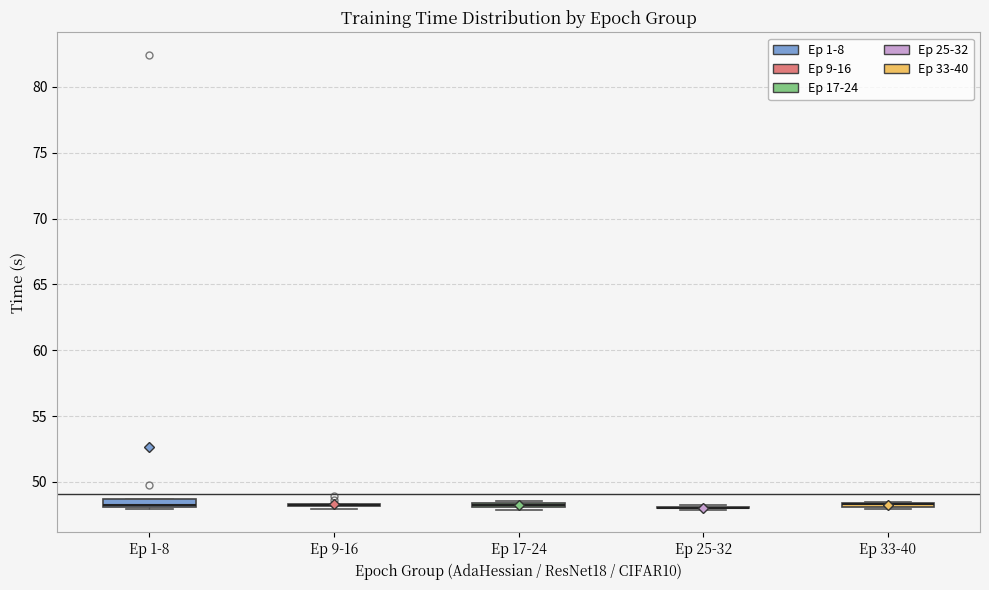

Where is the lower edge of the box for Ep 1-8 on the y-axis? The values are not printed on the chart, so give them approximately, as read against the axis.

48.0